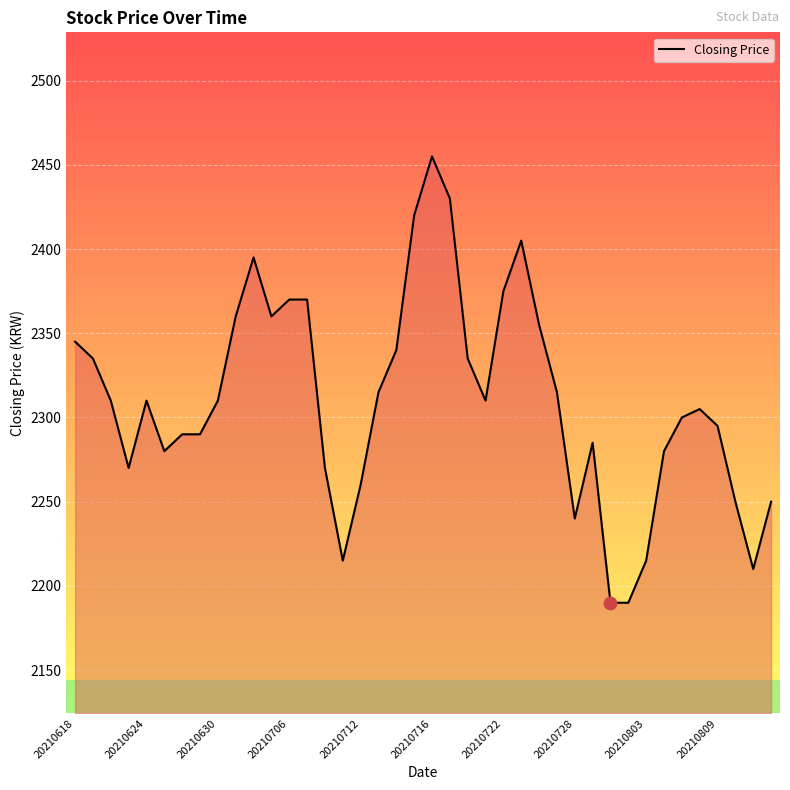

What is the greatest value displayed?

2455